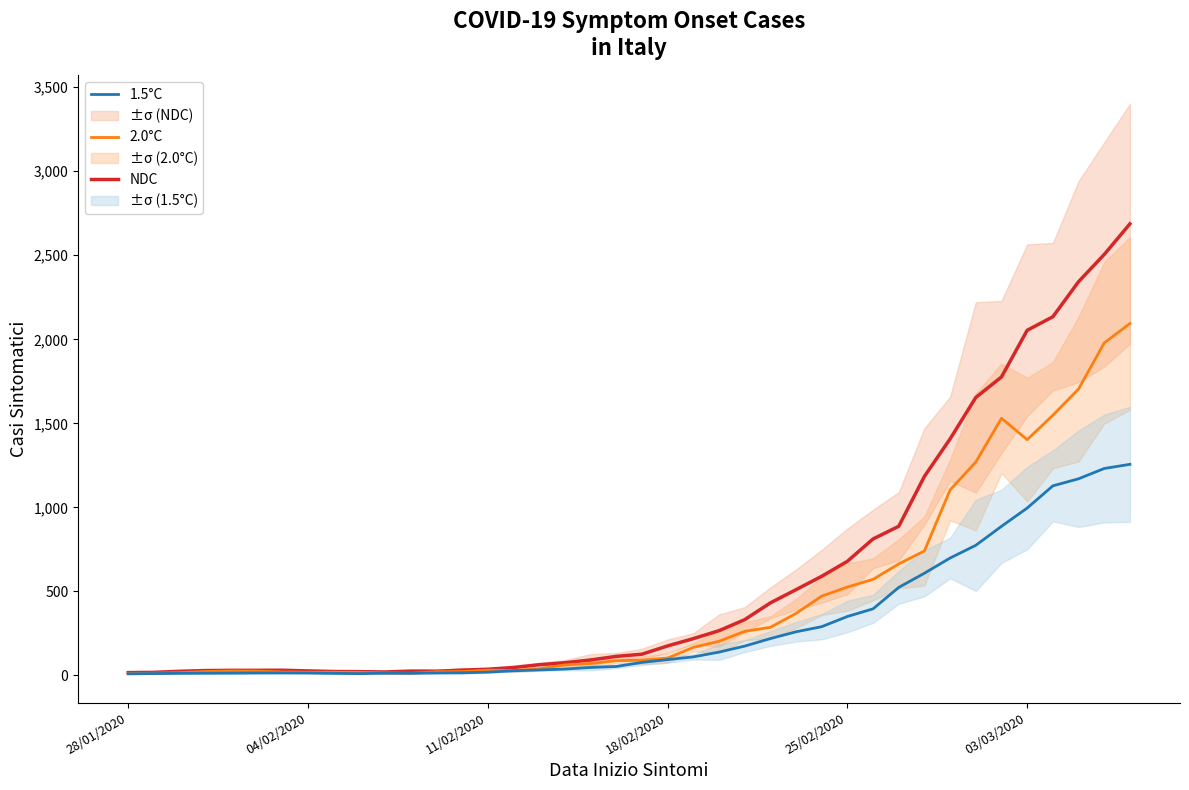

What is the maximum value for 2.0°C?

2094.0